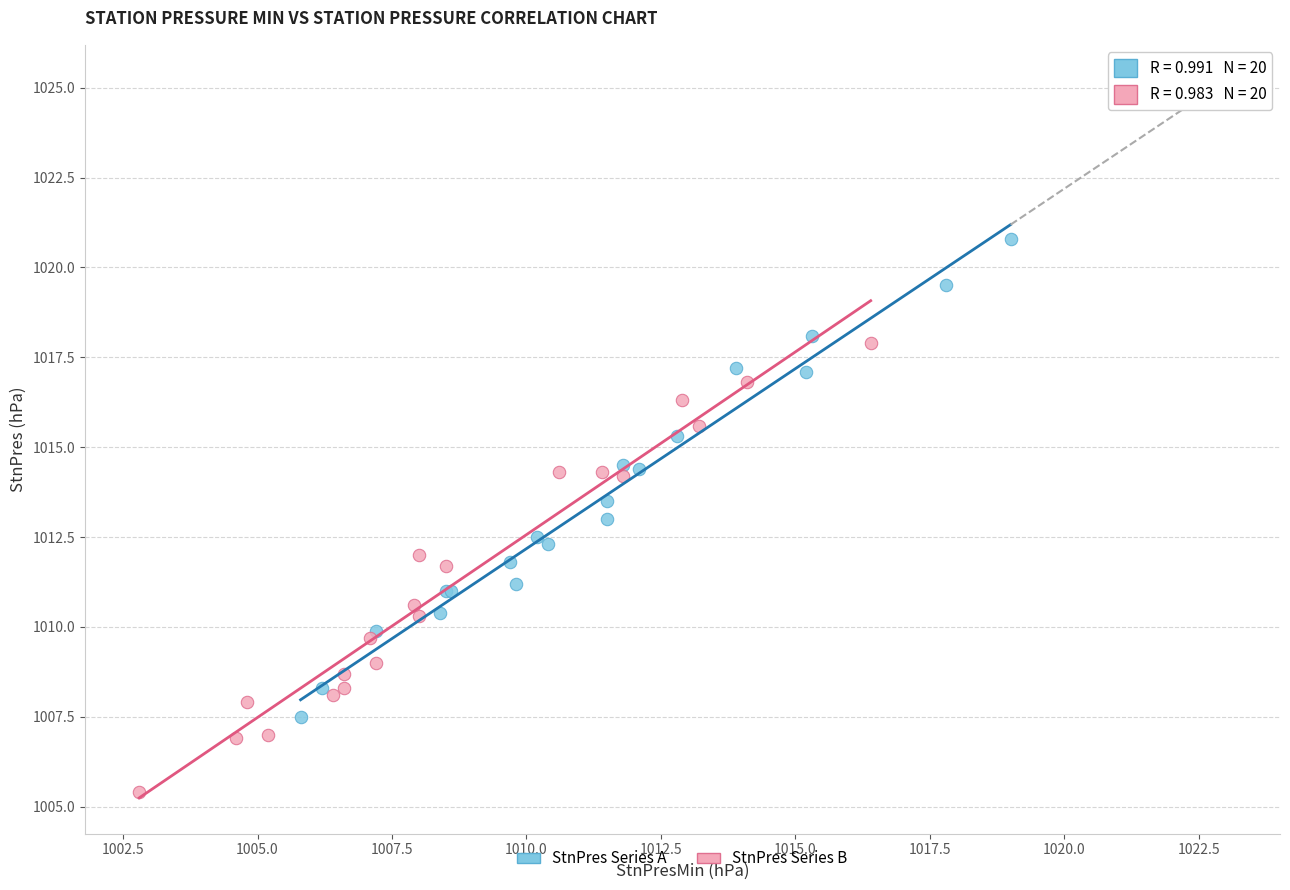

What are all the series names shown in the legend?

StnPres Series A, StnPres Series B